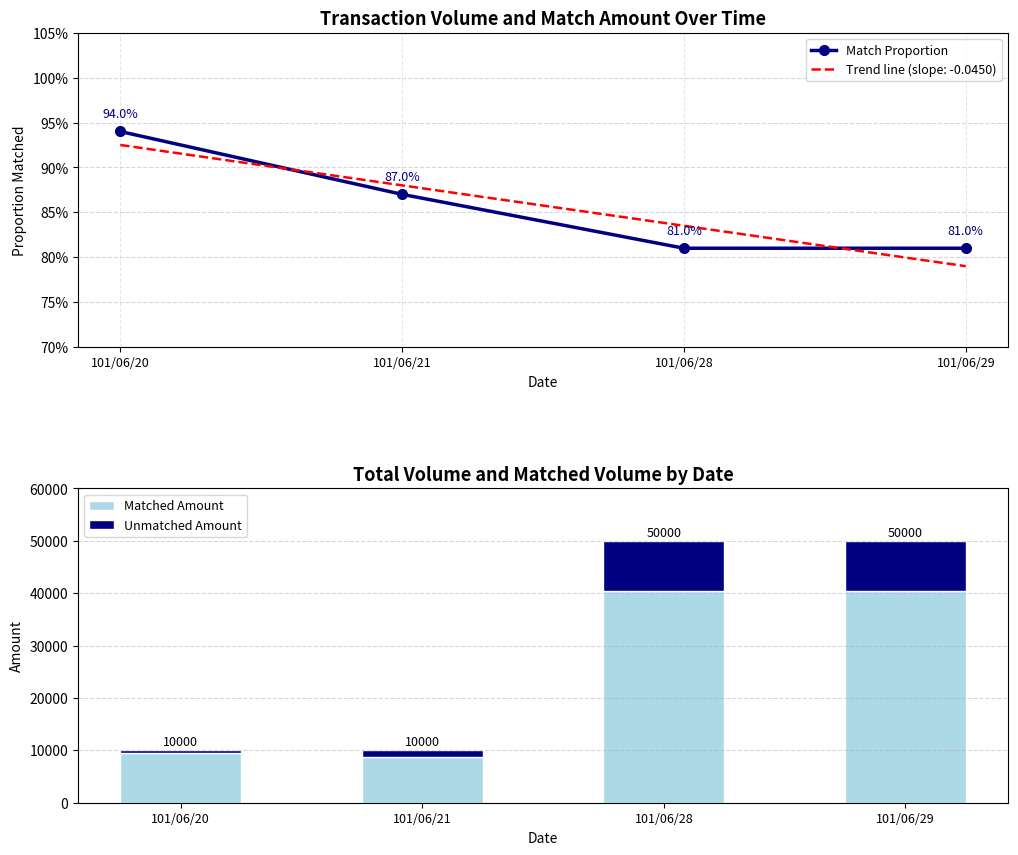

What is the total value across all series at 101/06/28?

50000.8